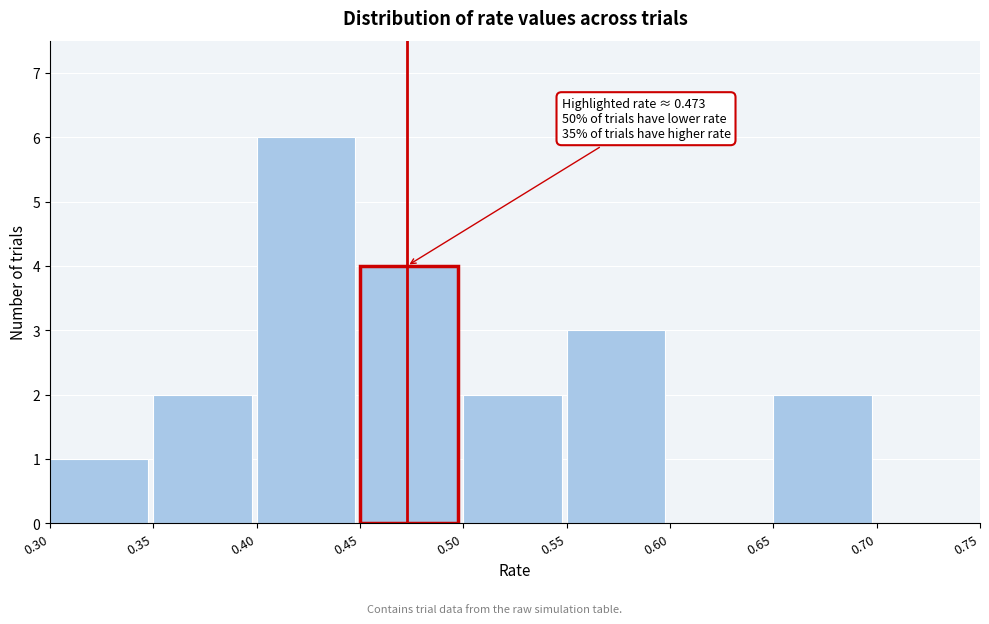

Which range on the x-axis has the tallest bar?

0.40 to 0.45